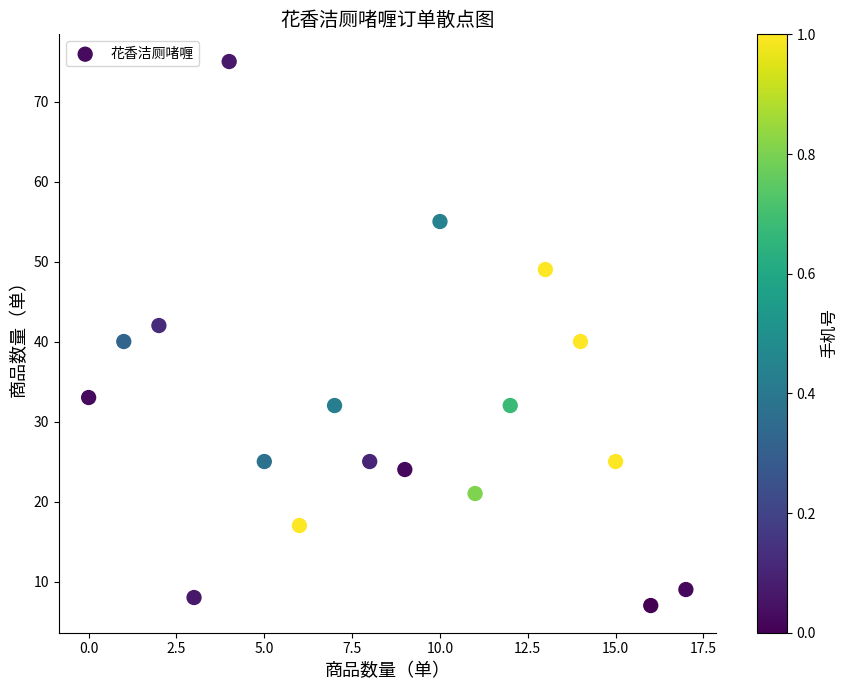

What is the range of Y values (max minus min)?

68